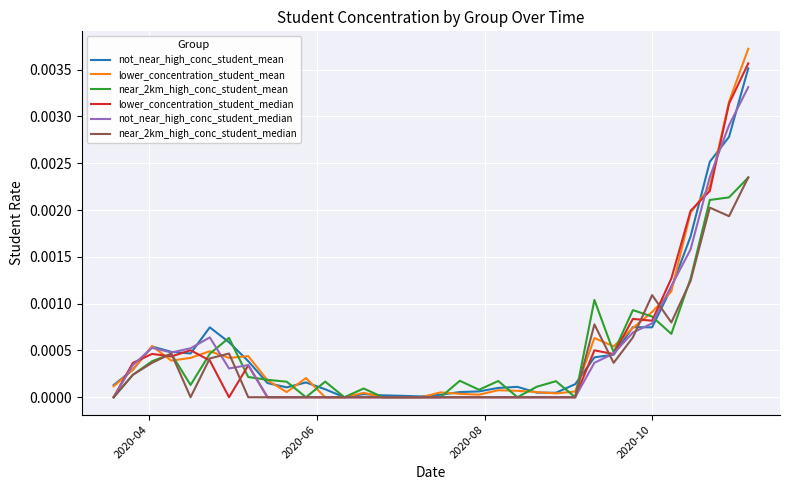

Which series has the largest range (max minus min)?

lower_concentration_student_mean